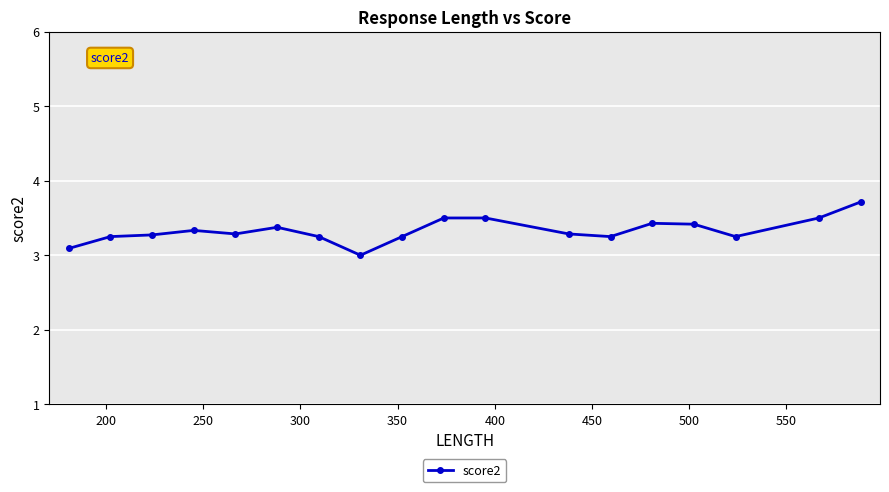

What is the smallest value displayed?

3.0